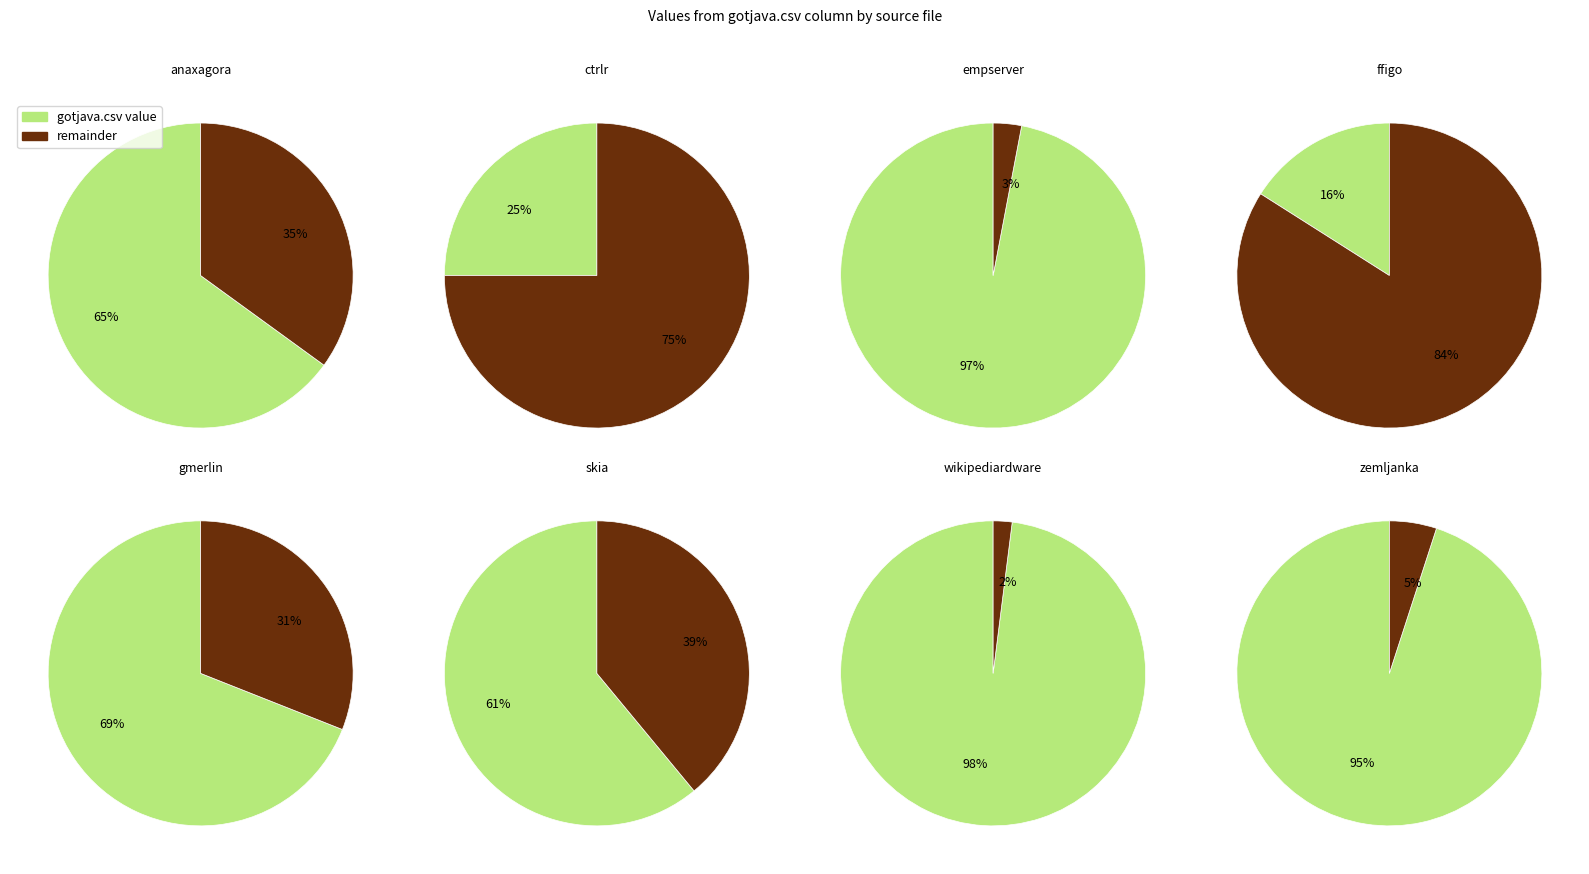

Which category has the smallest portion of the pie?

ffigo.csv